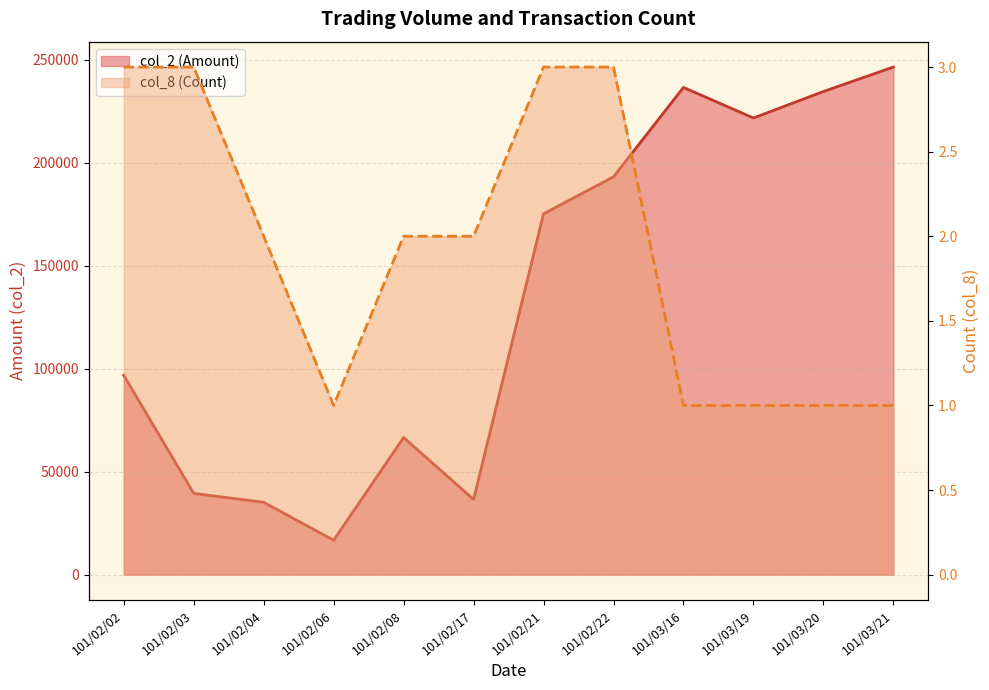

Reading left to right, transcribe all the data shown in this chart.

col_2 (Amount): 96780	39450	35130	16700	66600	36500	175240	193200	236610	221760	234630	246510
col_8 (Count): 3	3	2	1	2	2	3	3	1	1	1	1